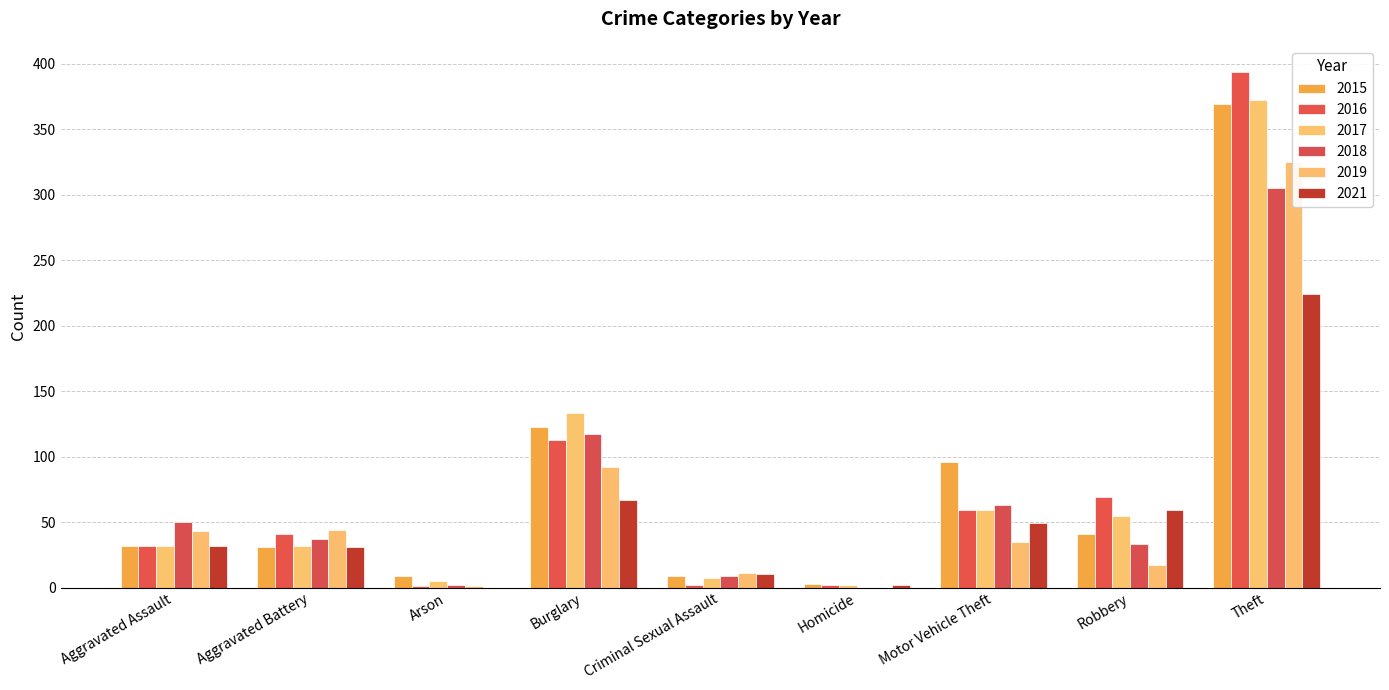

At how many categories does at least one series exceed 281?

1